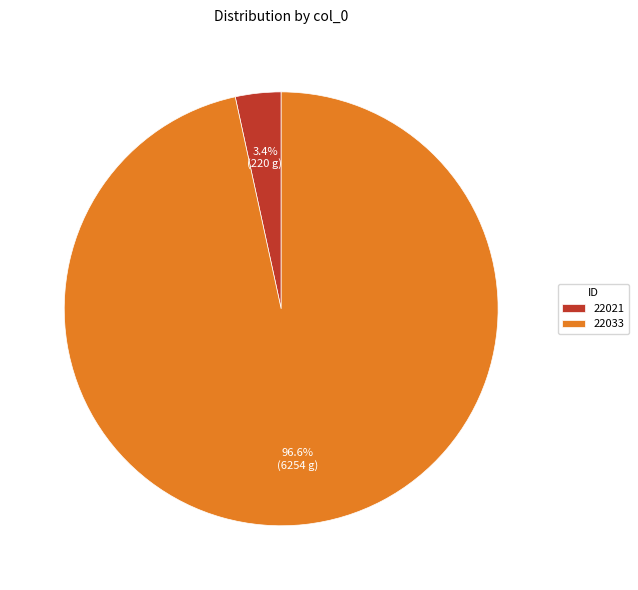

Combined, what portion of the pie is 22033 and 22021?

100.0%